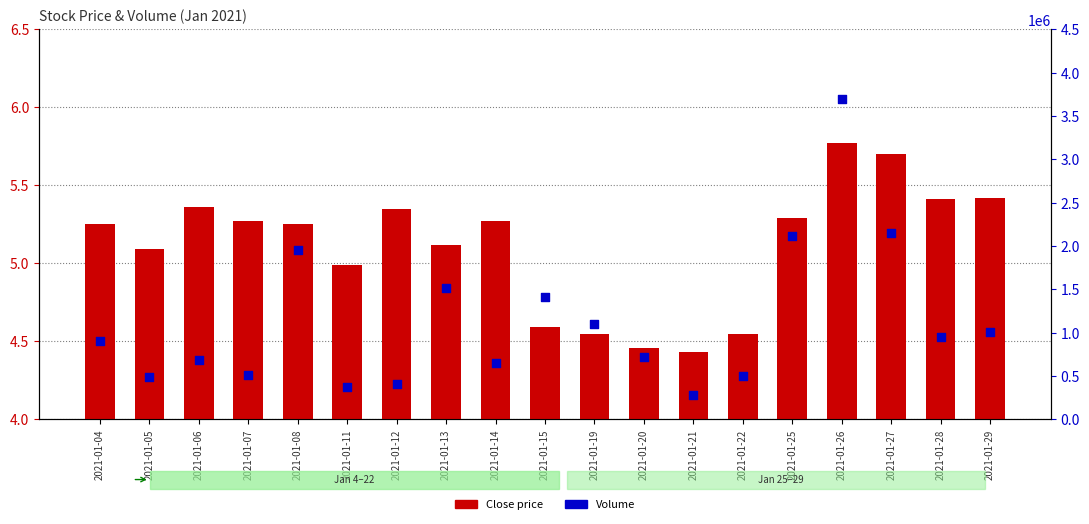

Which series has the widest spread of Y values?

Volume